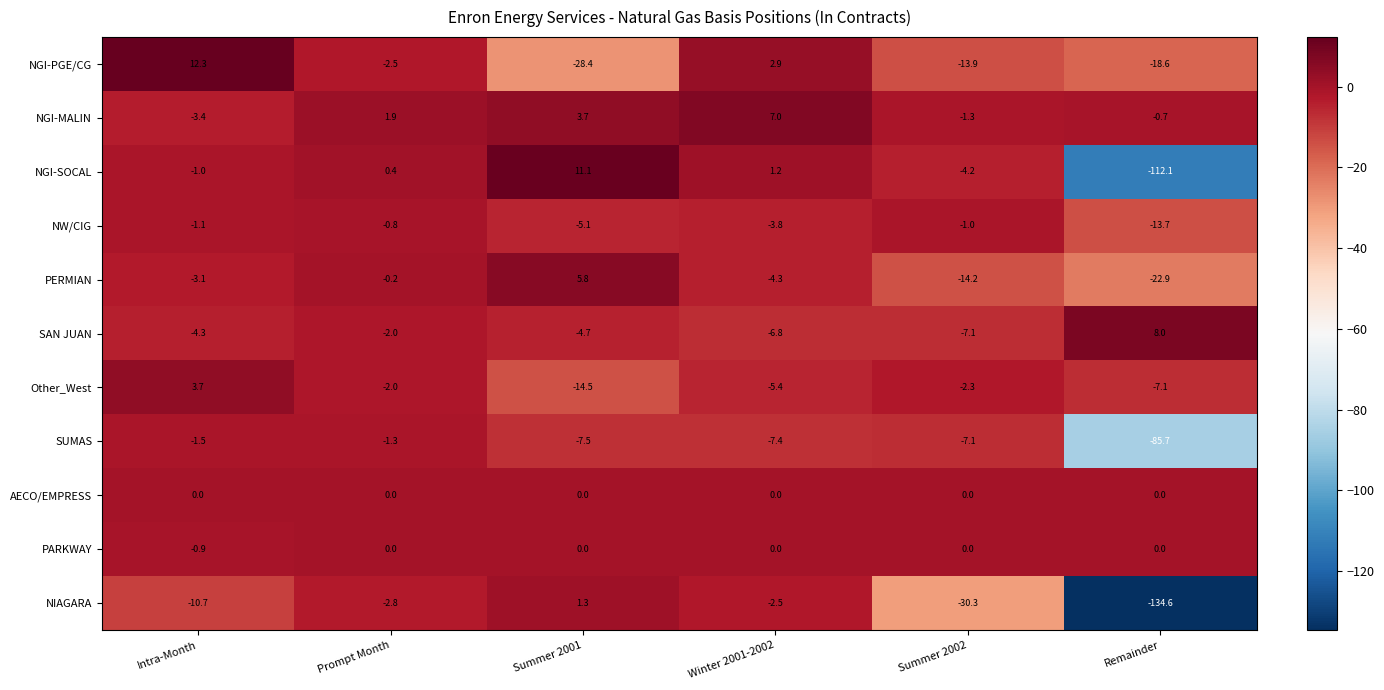

What is the maximum value shown in the chart?

12.3